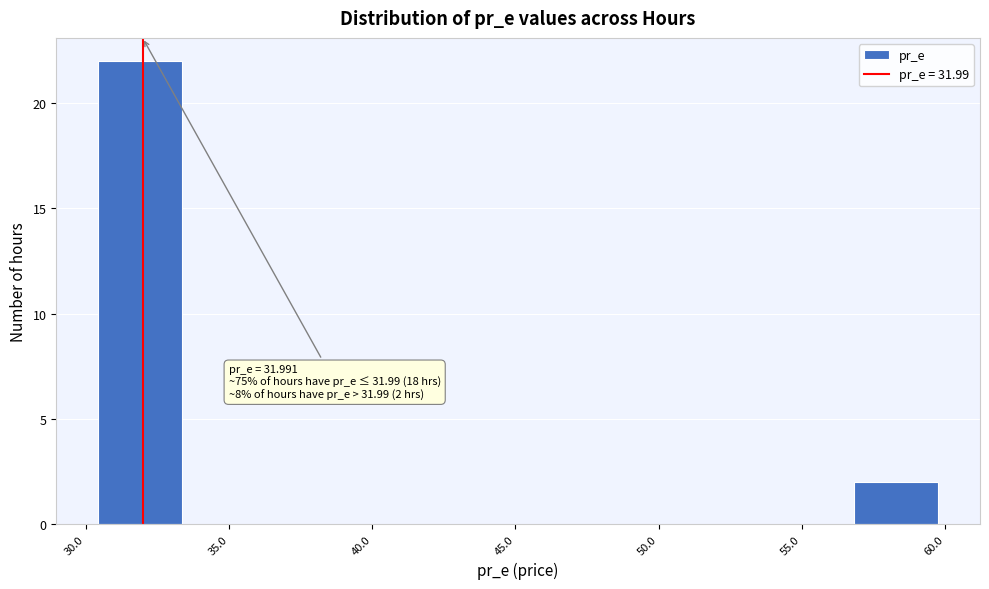

Which range on the x-axis has the tallest bar?

30.5 to 33.5